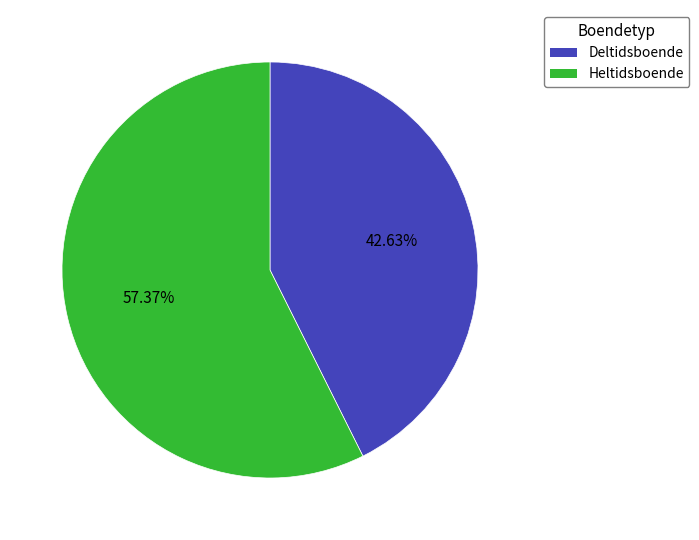

Which slice is the largest?

Heltidsboende